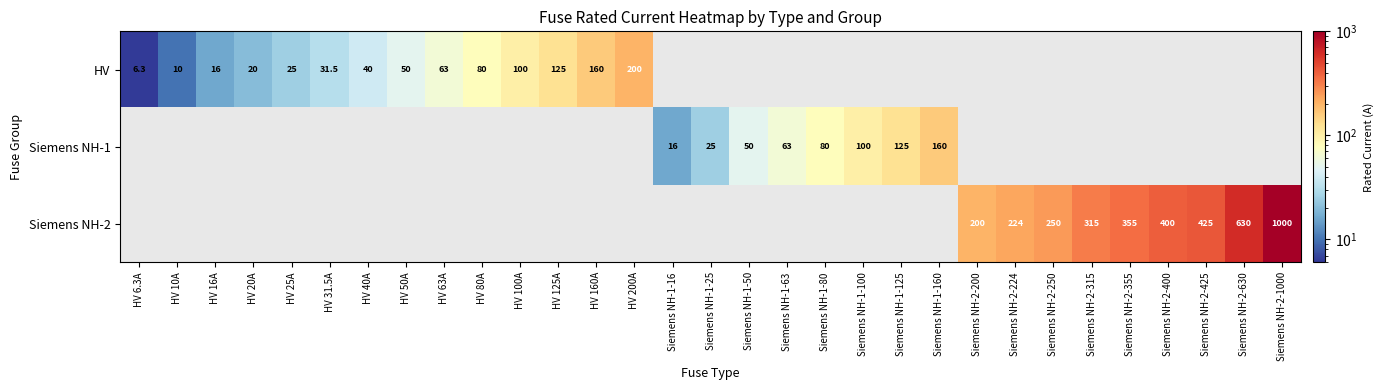

The value of HV at HV 50A is 15.3. True or false?

False